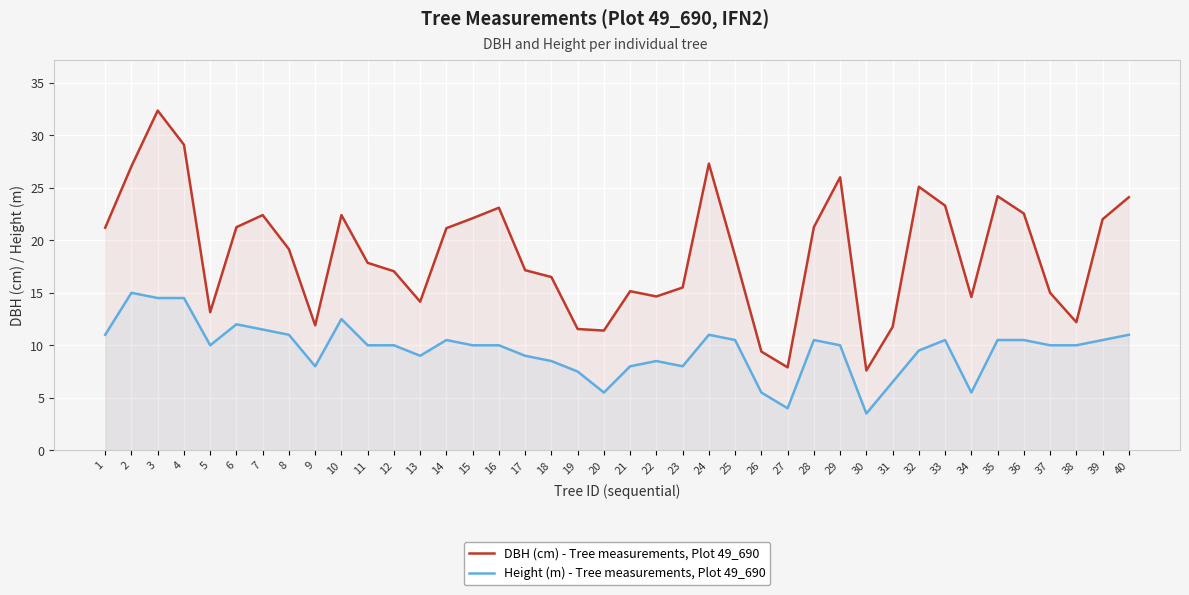

How many lines are shown in the chart?

2